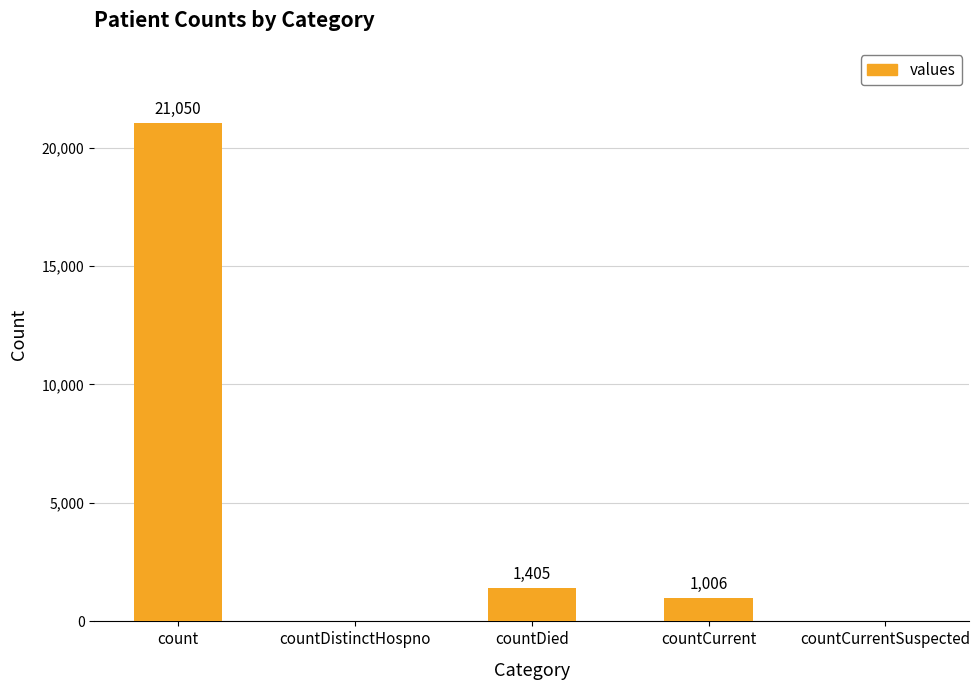

True or false: the data shows 571 at countDied.

False